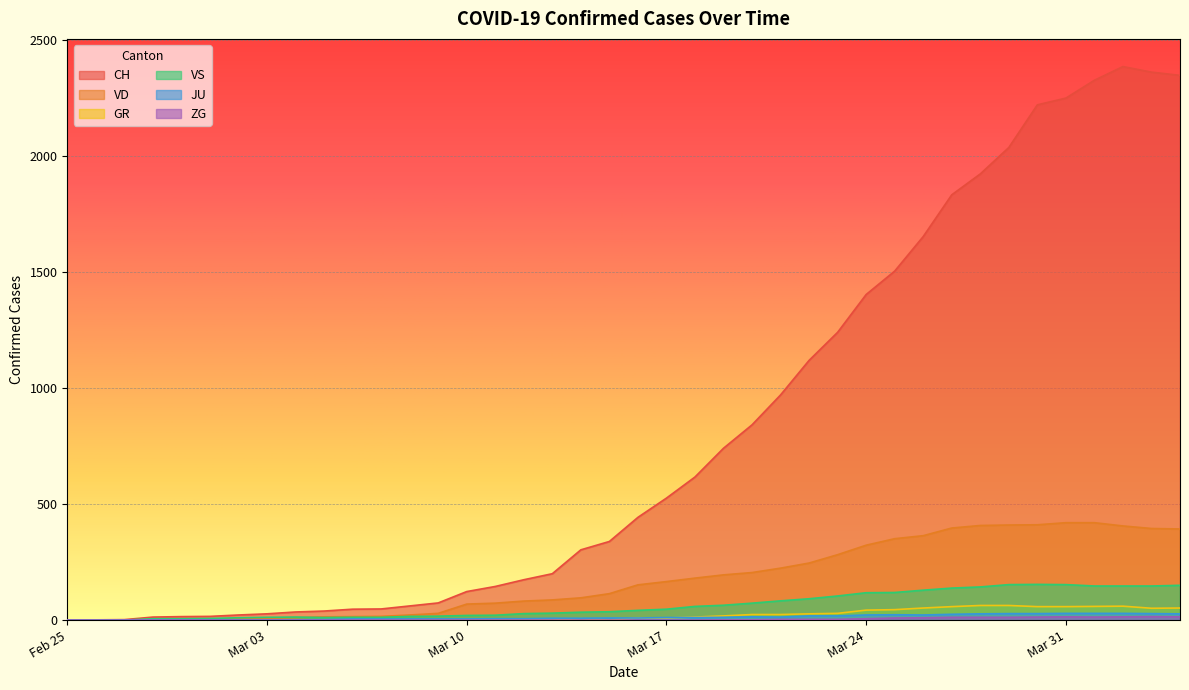

How many values in ZG are above zero?

17